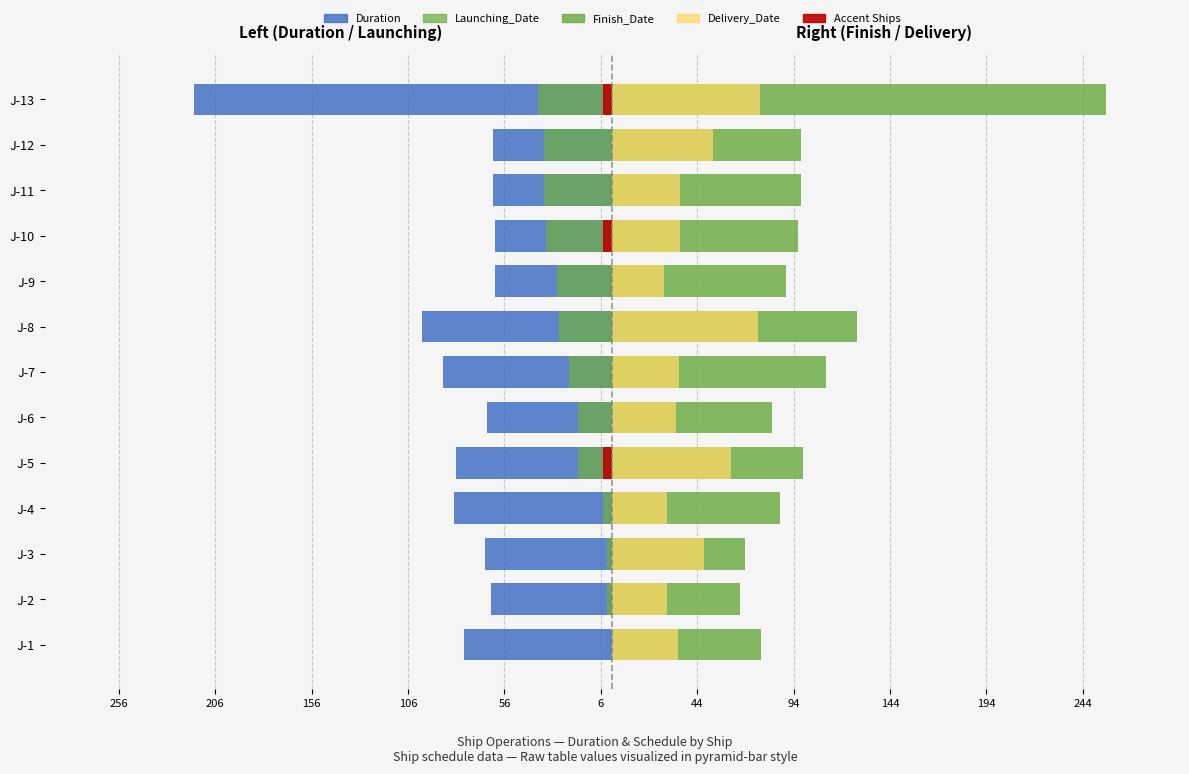

At J-10, list the series in order from smallest to largest.

Duration, Launching_Date (scaled), Delivery_Date (scaled), Finish_Date